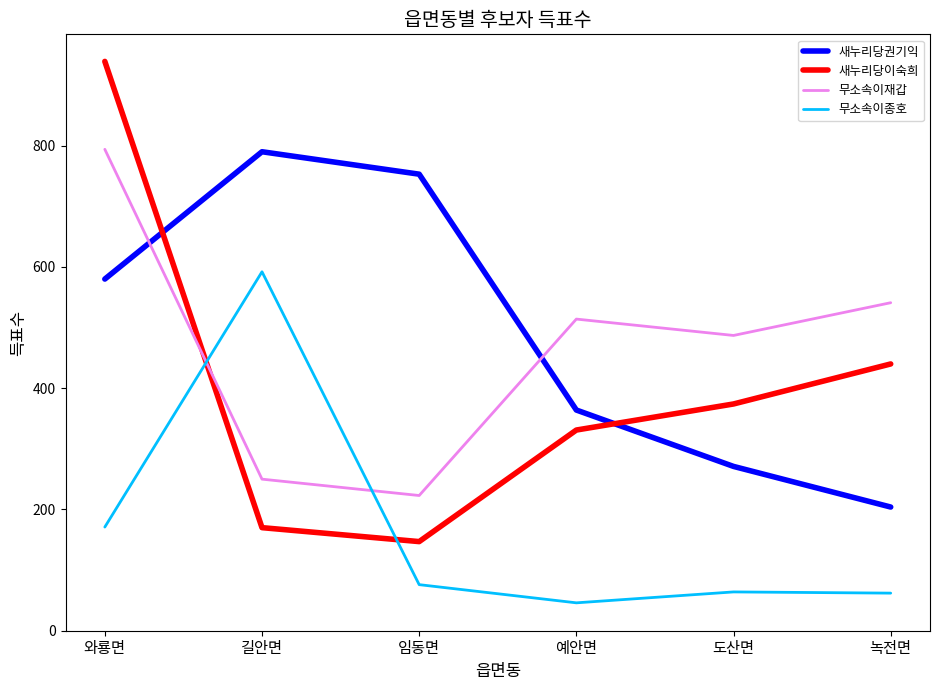

In 새누리당권기익, how many points are higher than both neighbors (excluding endpoints)?

1